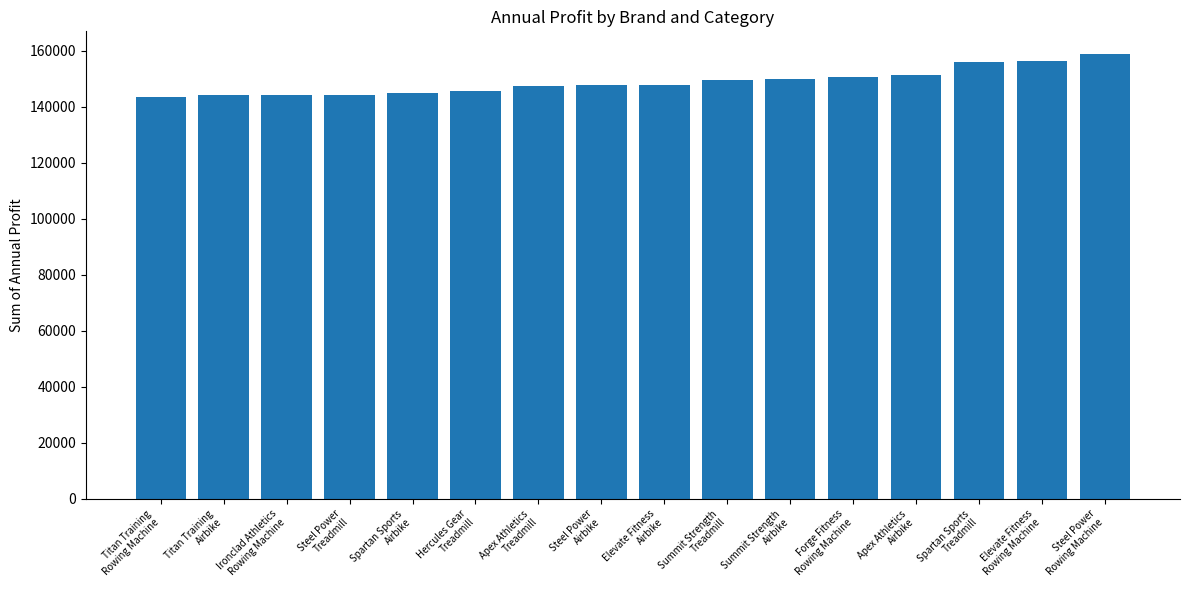

What is the change in value from Hercules Gear
Treadmill to Apex Athletics
Airbike?

+5996